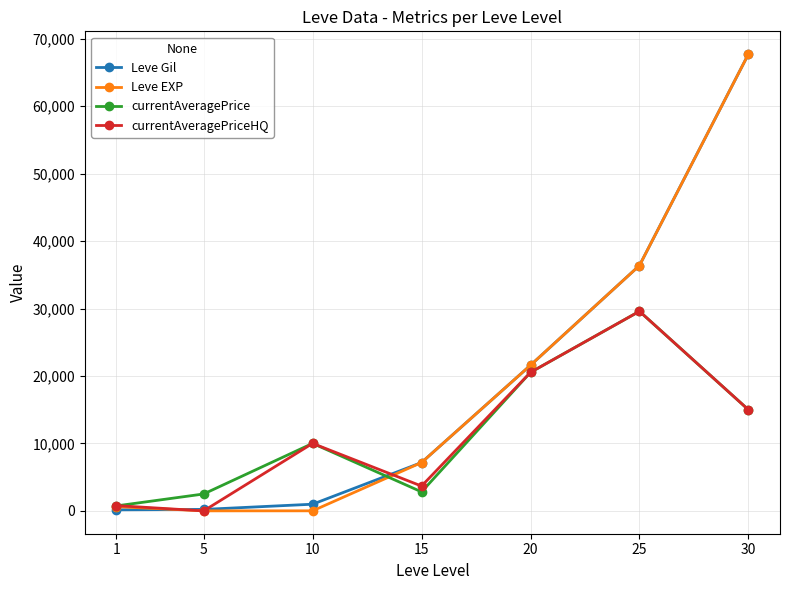

What is the sum of all currentAveragePriceHQ values?

79618